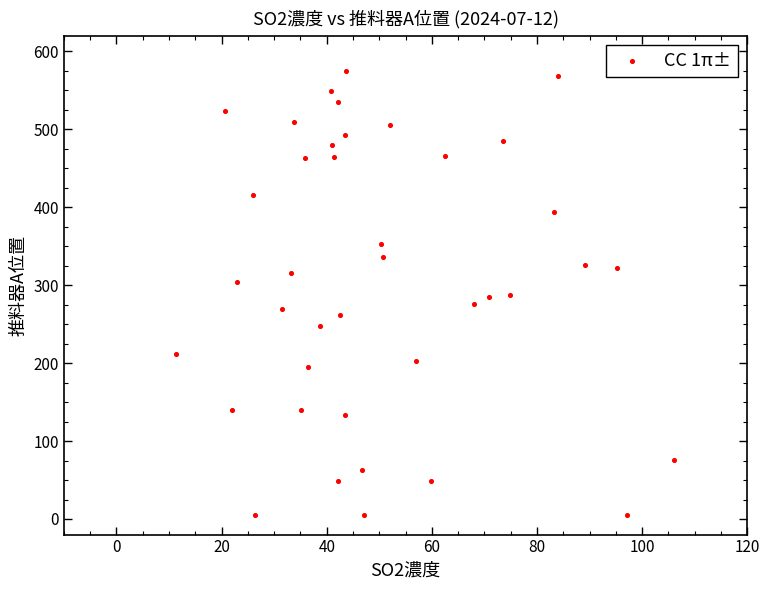

What is the range of Y values (max minus min)?

569.7